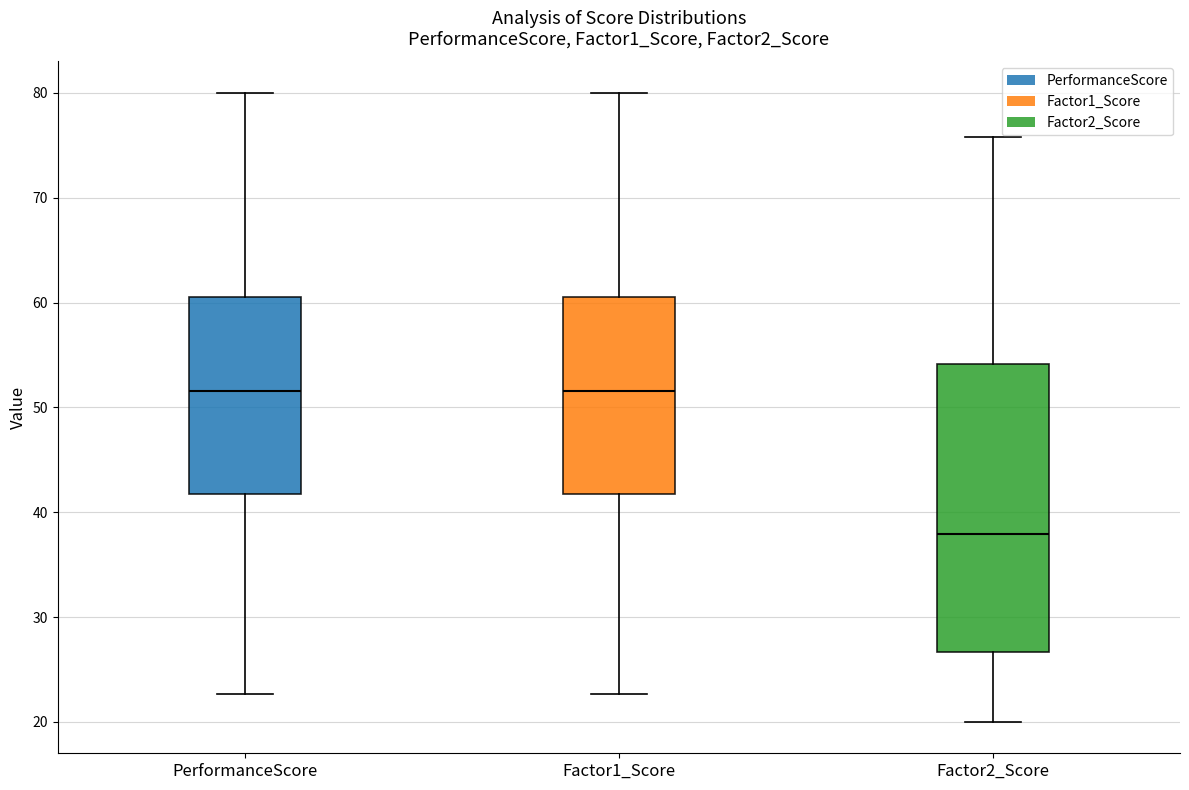

Comparing the boxes themselves (not the whiskers), which one is the tallest?

Factor2_Score